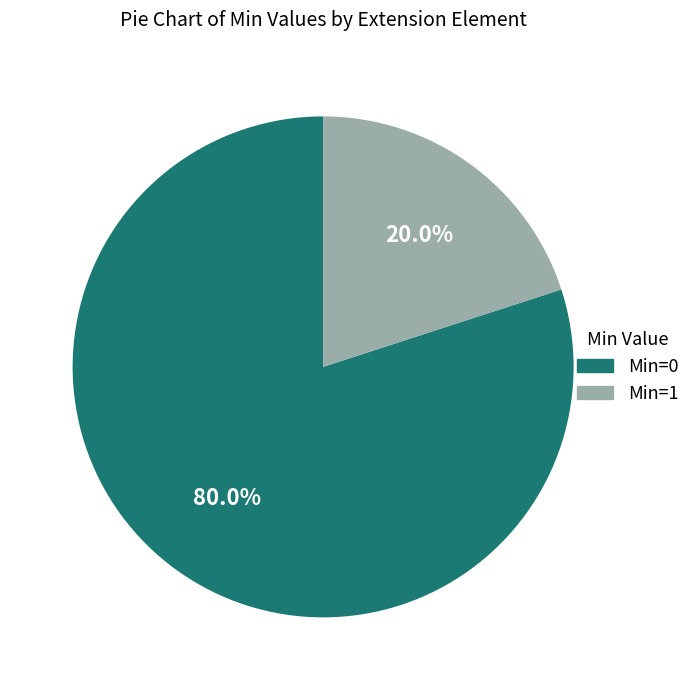

Is there any slice that represents more than half of the pie?

Yes